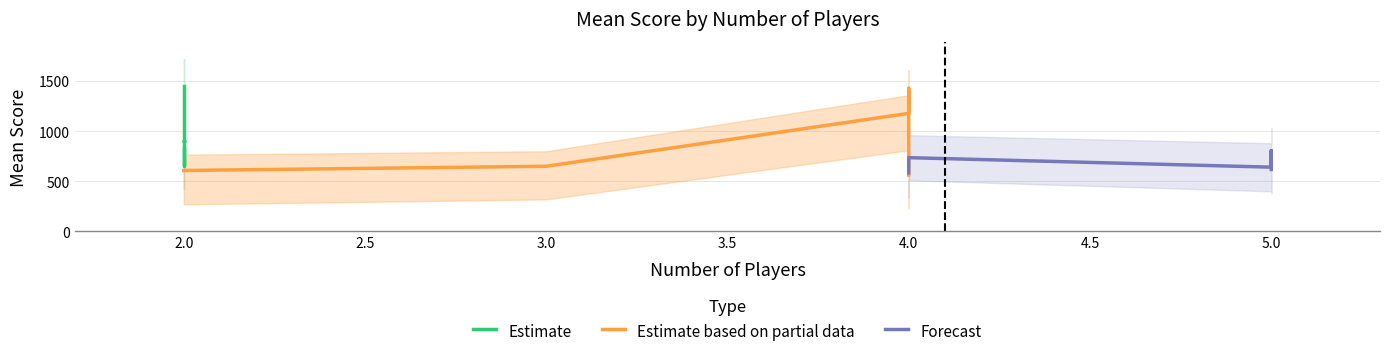

Reading left to right, what are all the values shown in this chart?

2=1455.4	2=1450.0	4=1427.7	2=1250.0	4=1178.1	2=1177.4	2=910.6	2=892.5	2=828.6	5=806.0	4=736.0	5=727.3	4=669.6	2=654.2	3=650.0	5=641.2	5=617.4	2=608.0	4=583.9	4=562.5